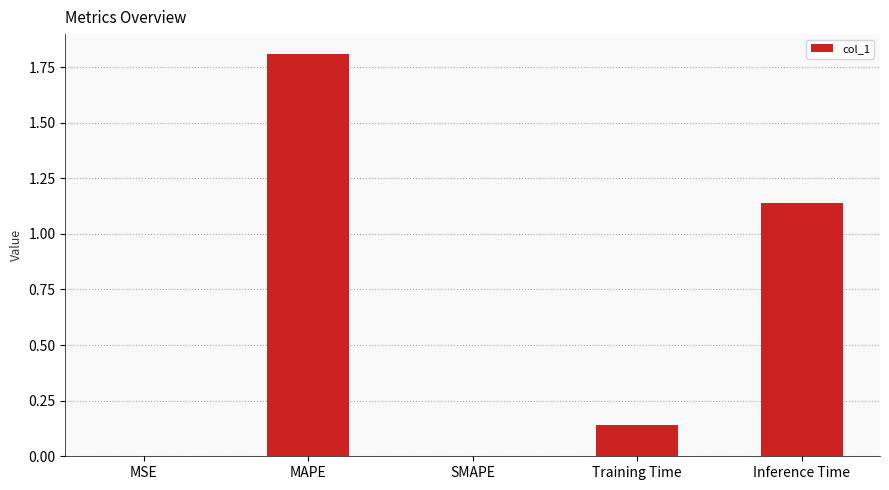

Does the chart contain stacked bars?

No